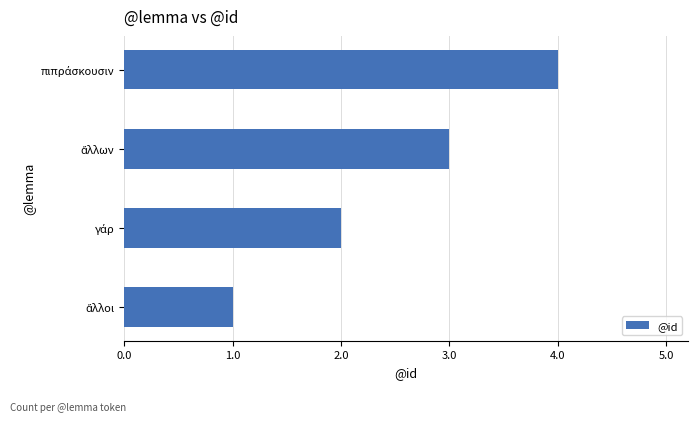

What is the sum of all values?

10